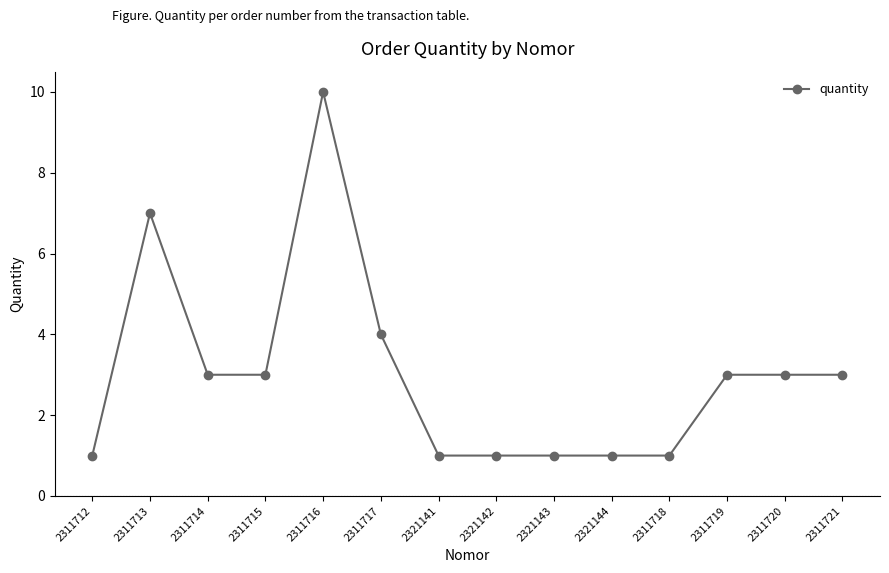

Is it true that the value at 2311715 is 3?

True